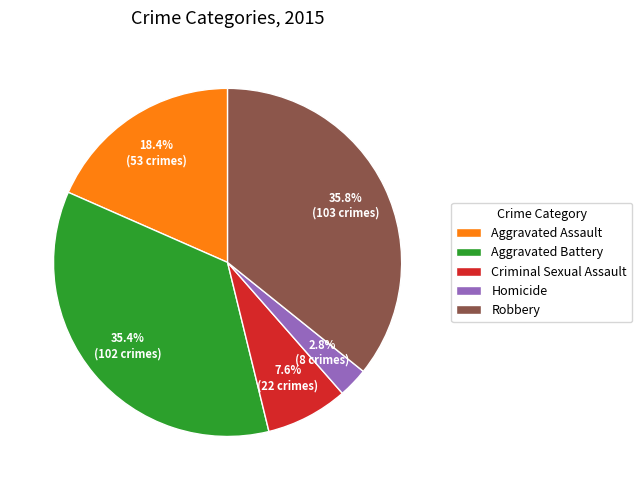

To the nearest percent, what is the difference between the largest and smallest slice percentages?

33%